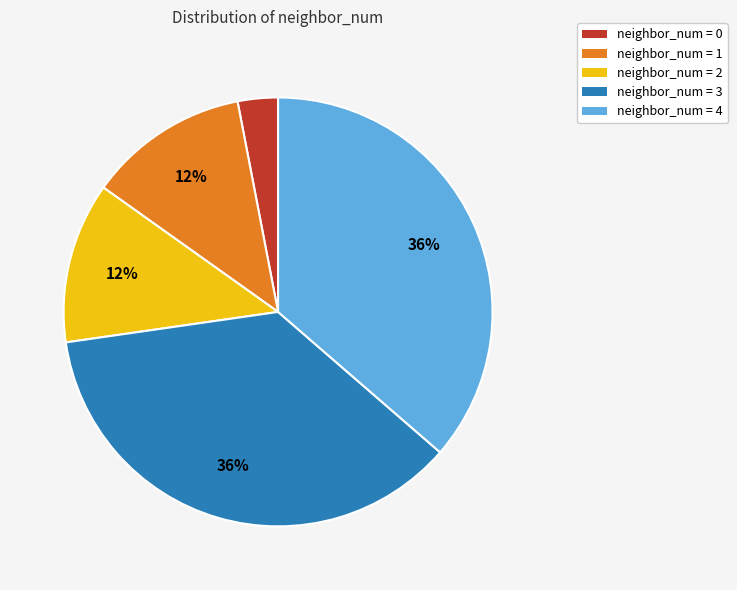

Between neighbor_num = 2 and neighbor_num = 0, which is larger?

neighbor_num = 2